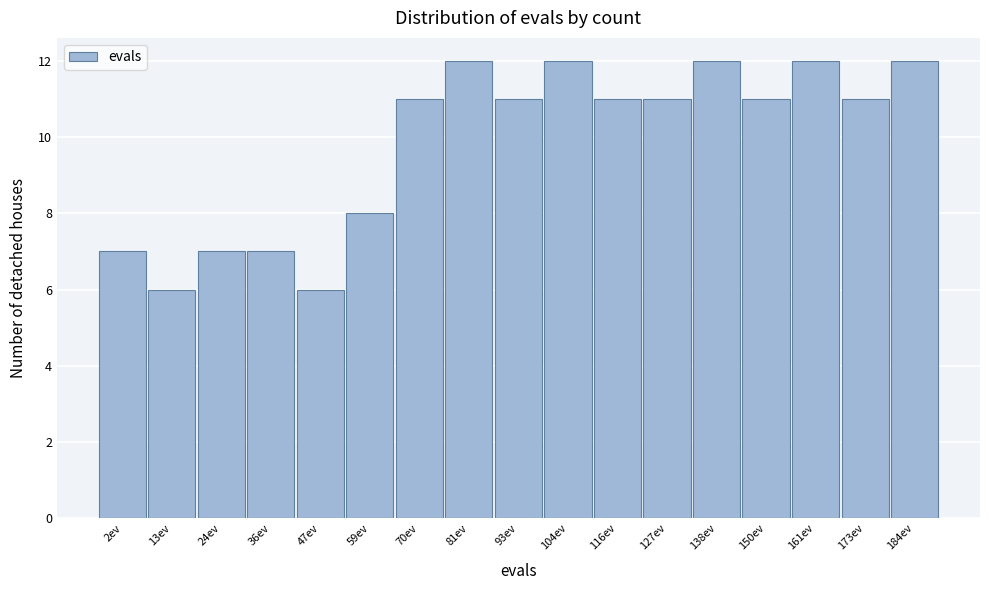

Reading left to right, extract all data points from this chart.

2ev=7	13ev=6	24ev=7	36ev=7	47ev=6	59ev=8	70ev=11	81ev=12	93ev=11	104ev=12	116ev=11	127ev=11	138ev=12	150ev=11	161ev=12	173ev=11	184ev=12